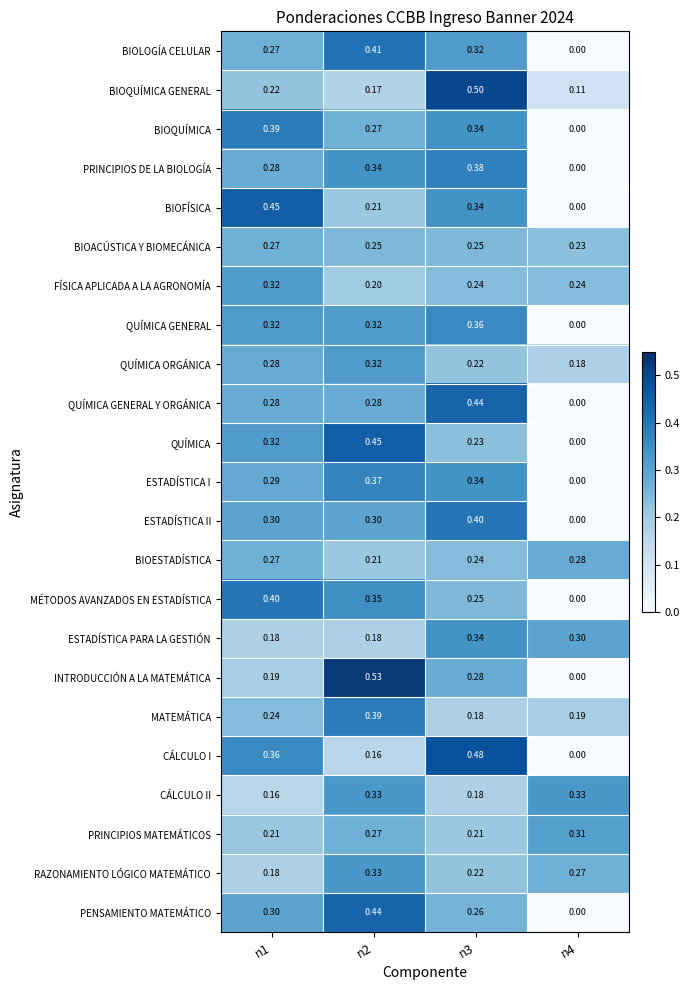

Which series changed the most between n2 and n4?

INTRODUCCIÓN A LA MATEMÁTICA